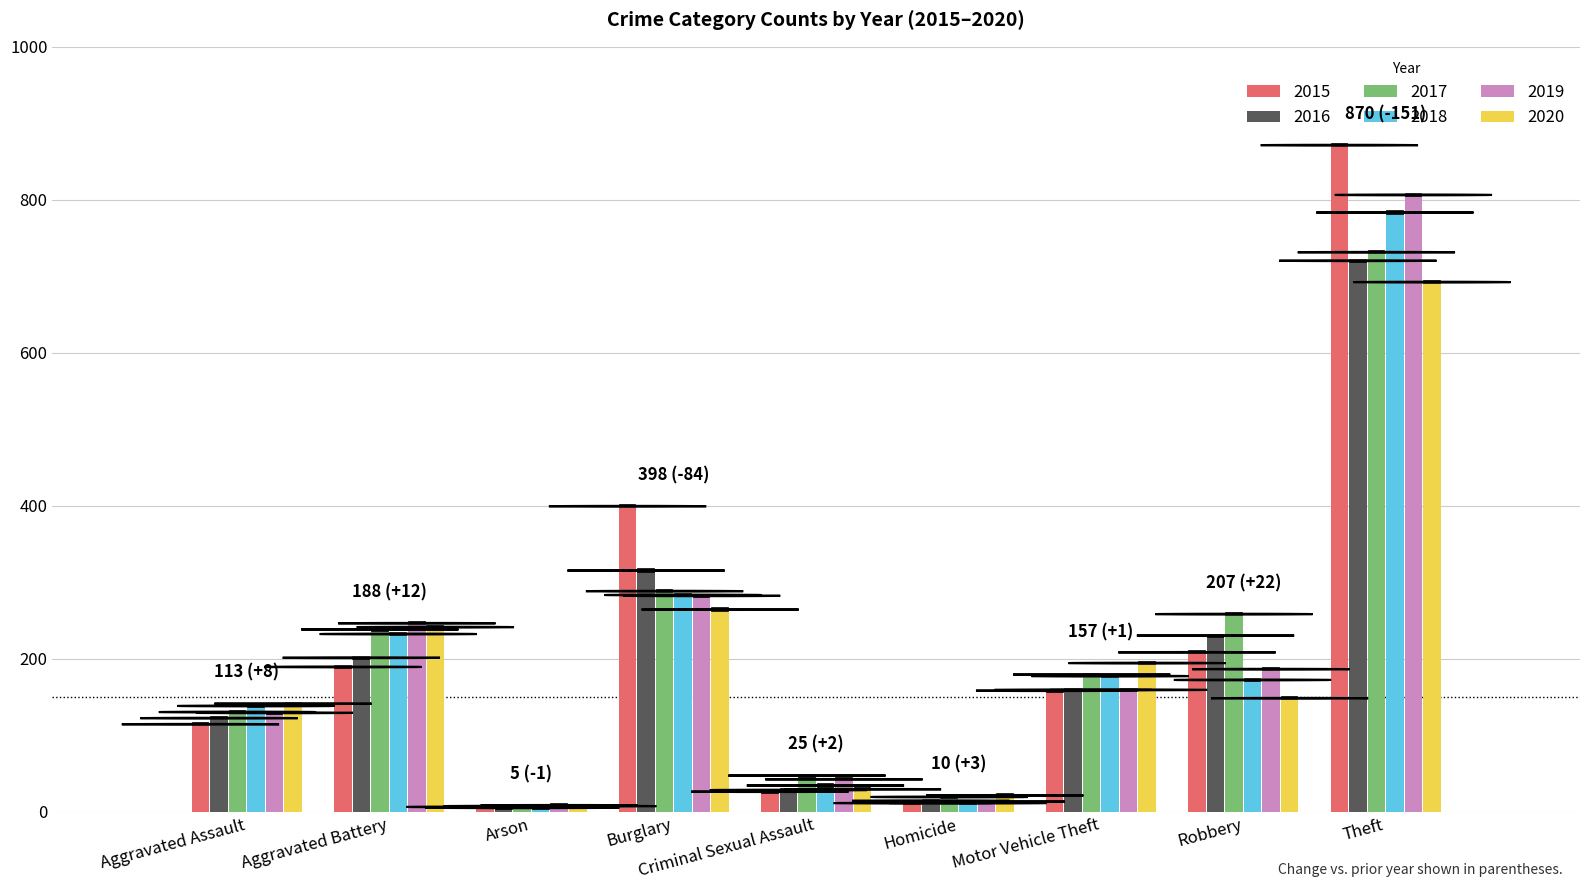

What is the total value across all series at Robbery?

1196